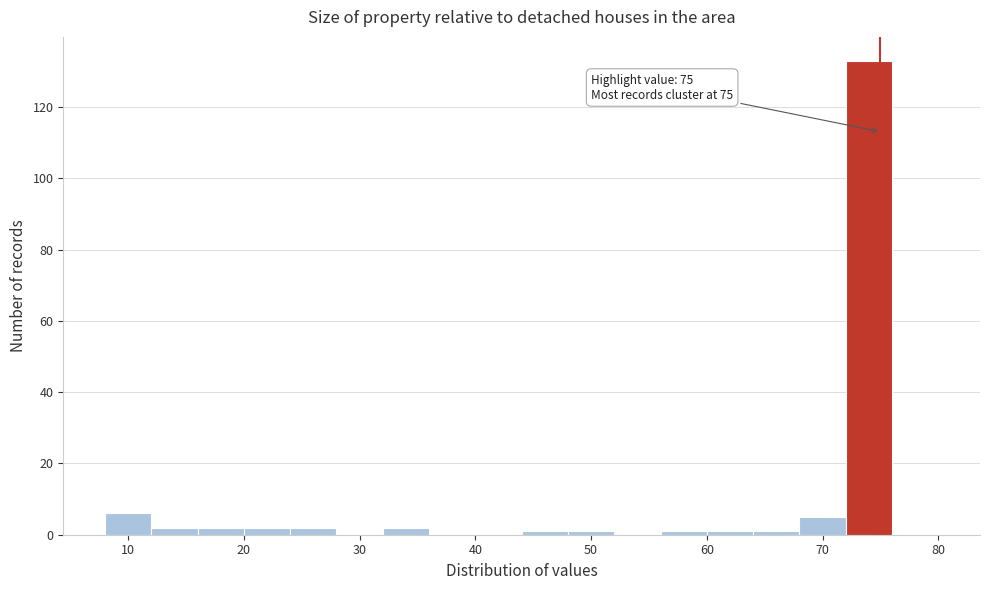

Which range on the x-axis has the tallest bar?

72 to 76